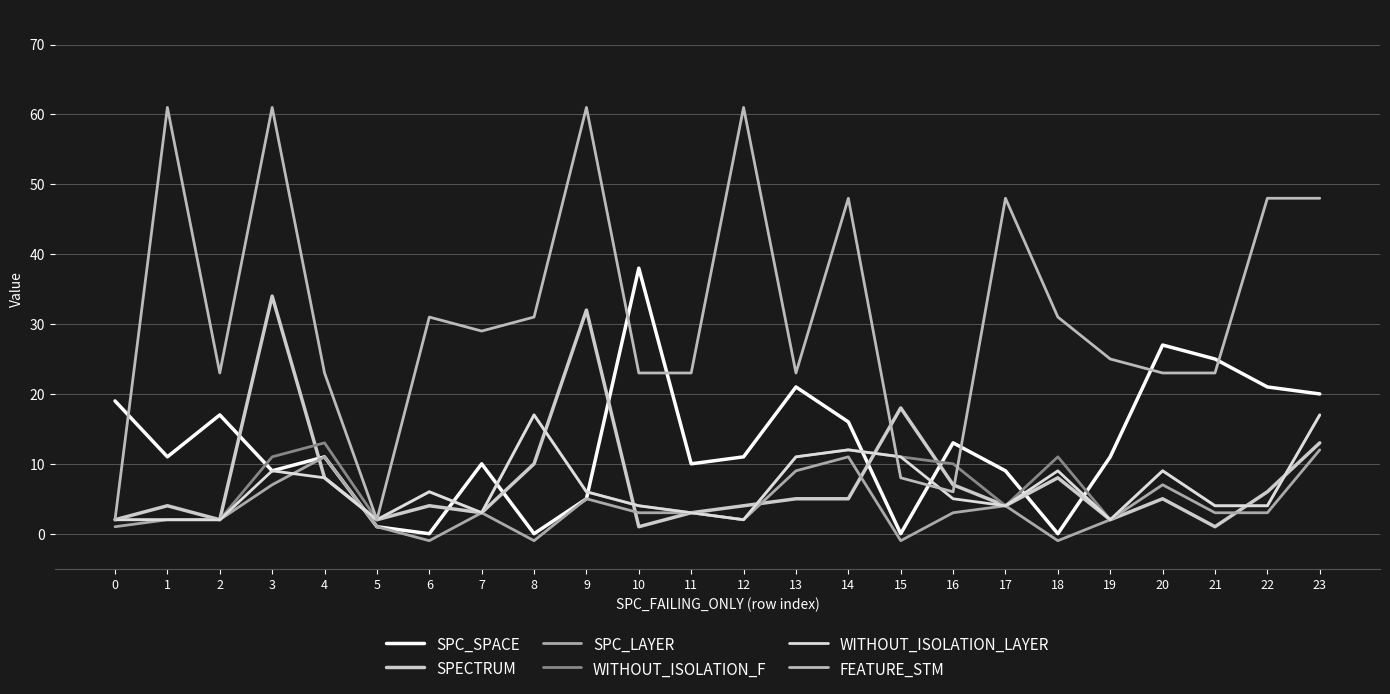

At which category does WITHOUT_ISOLATION_LAYER reach its first local valley?

5